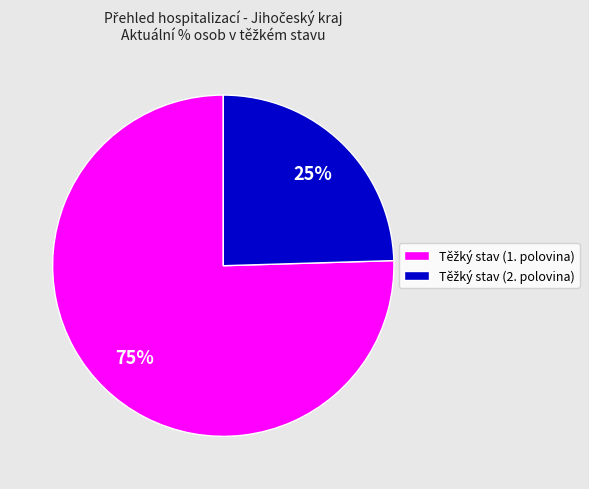

Is there any slice that represents more than half of the pie?

Yes